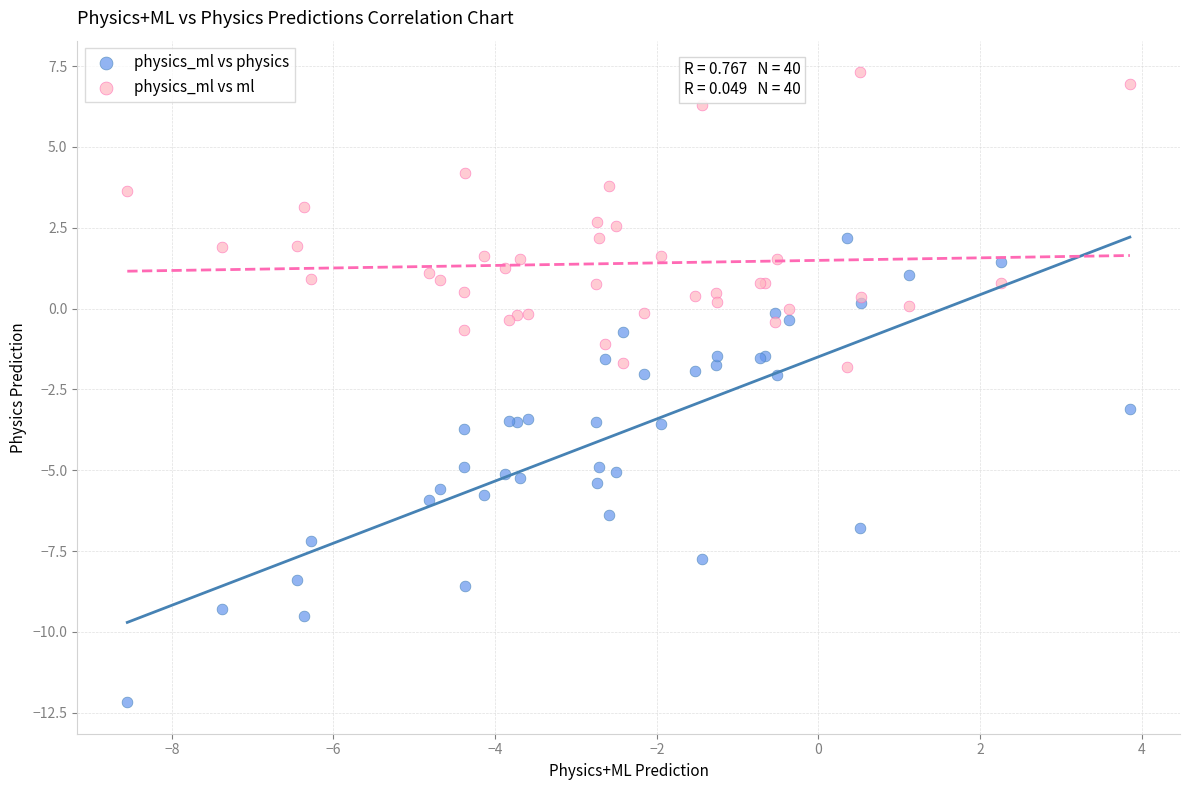

What are all the series names shown in the legend?

physics_ml vs physics, physics_ml vs ml